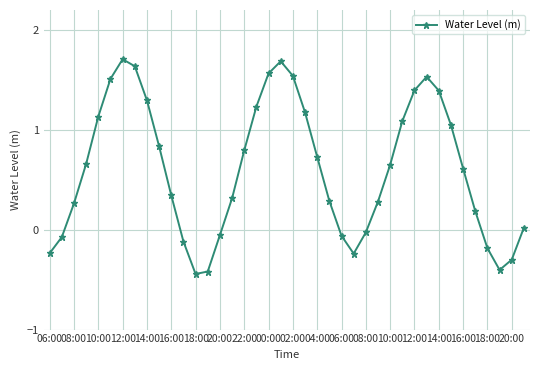

What is the difference between the maximum and minimum values?

2.2